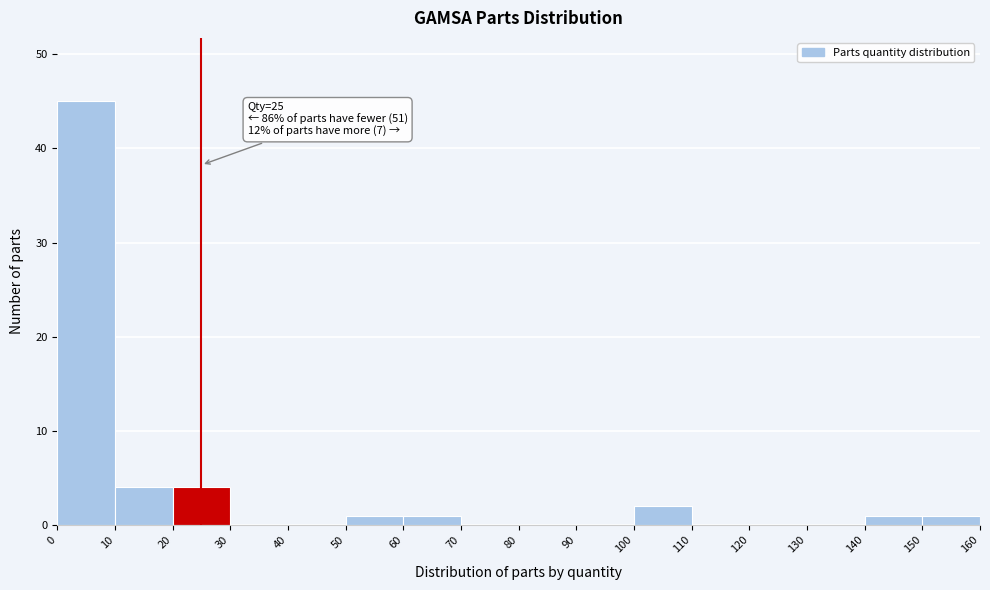

Over which range of the x-axis is the bar tallest?

0 to 10